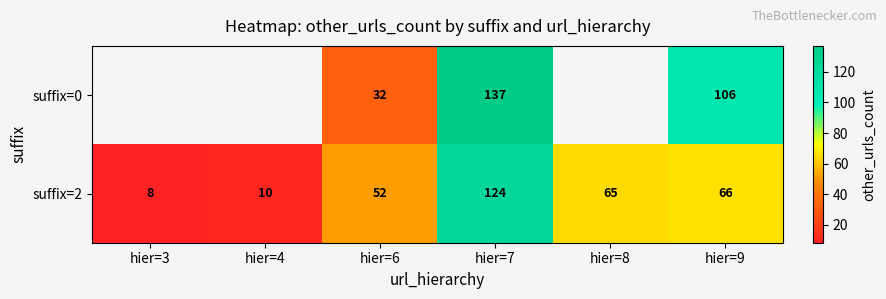

At which label does suffix=2 reach its peak?

hier=7